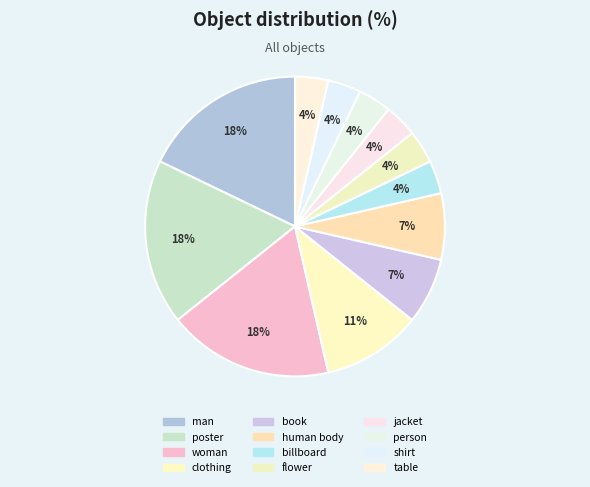

Rank the categories by value from lowest to highest.

billboard, flower, jacket, person, shirt, table, book, human body, clothing, man, poster, woman